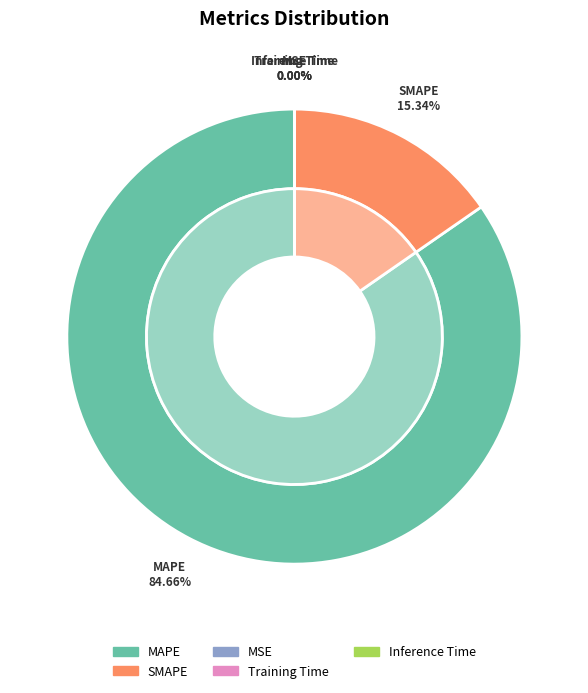

Is it true that MAPE is 85% of the pie?

True